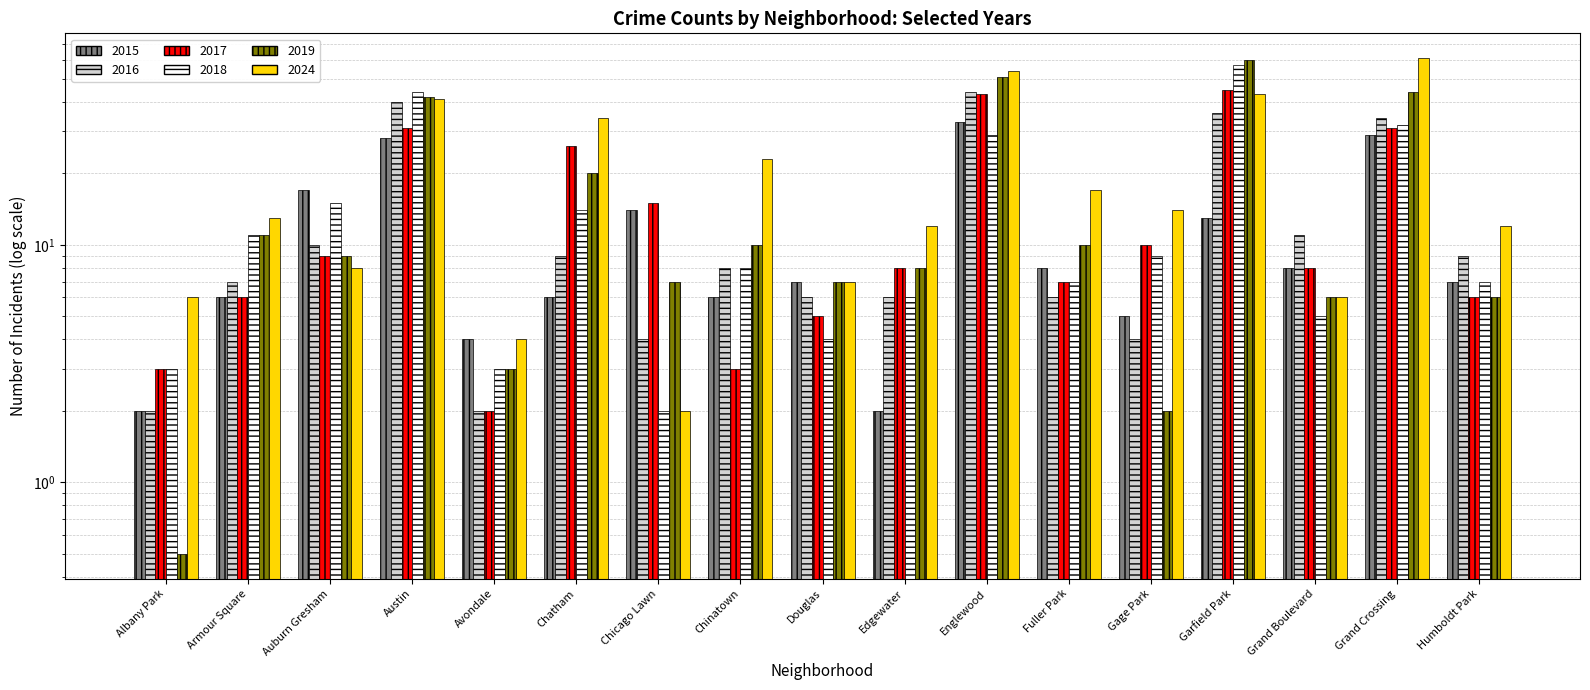

Which series has the largest total across all categories?

2024